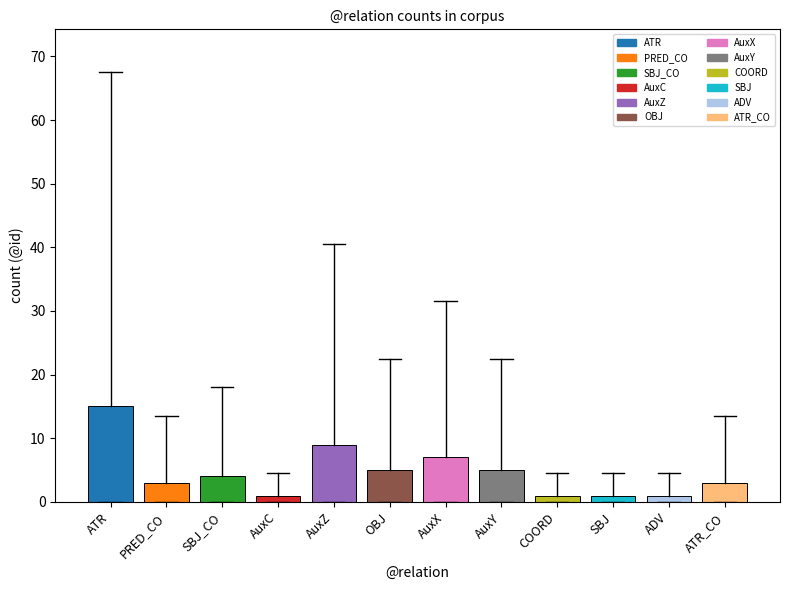

What is the average value?

5